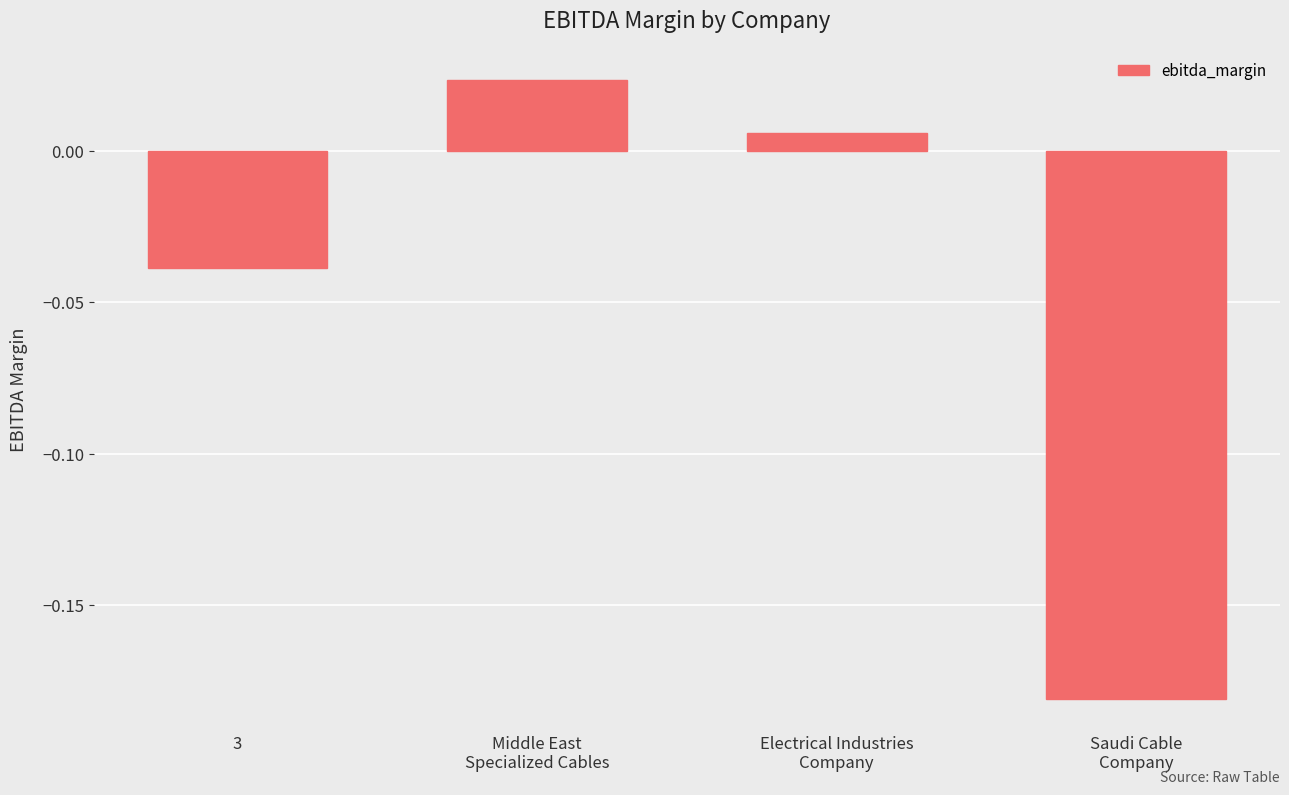

How many series are shown in this chart?

1